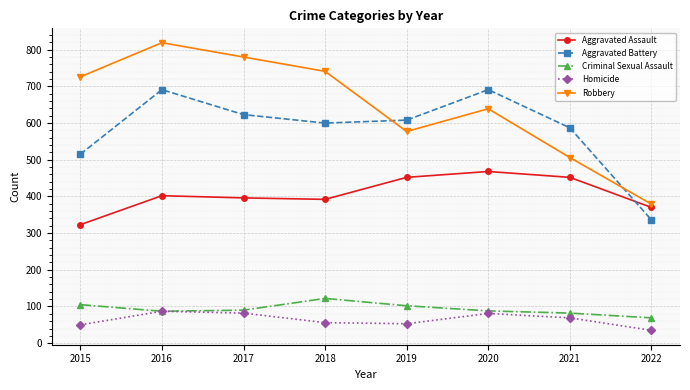

True or false: Criminal Sexual Assault and Aggravated Assault cross at least once.

False